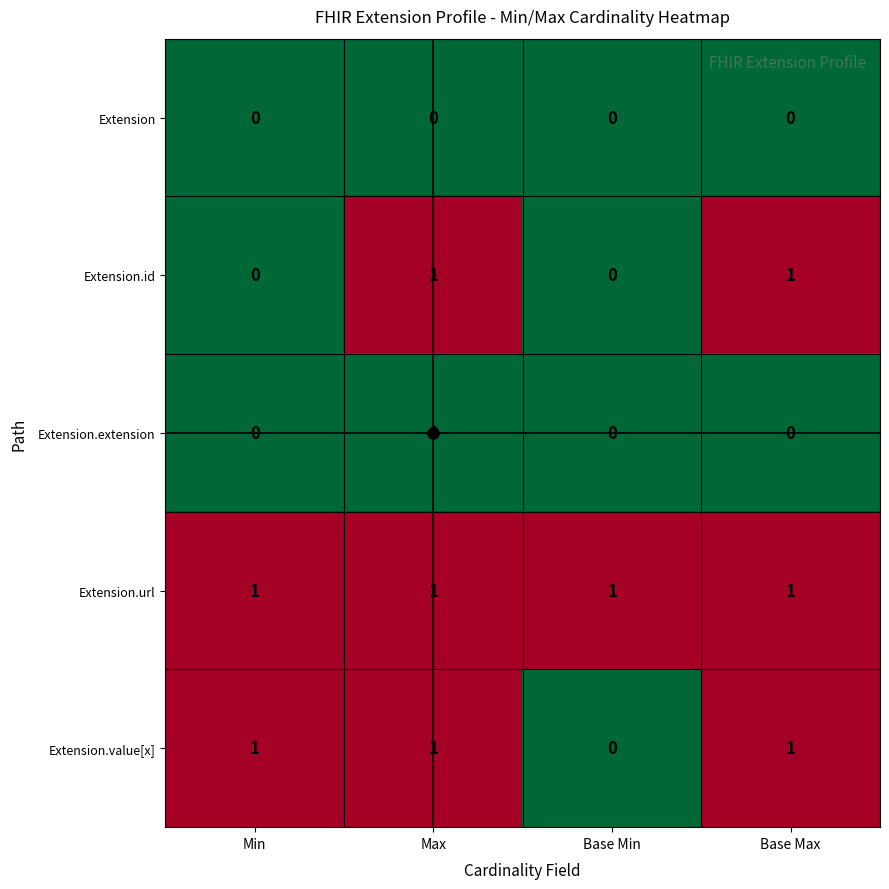

What is the spread (max minus min) of values at Max?

1